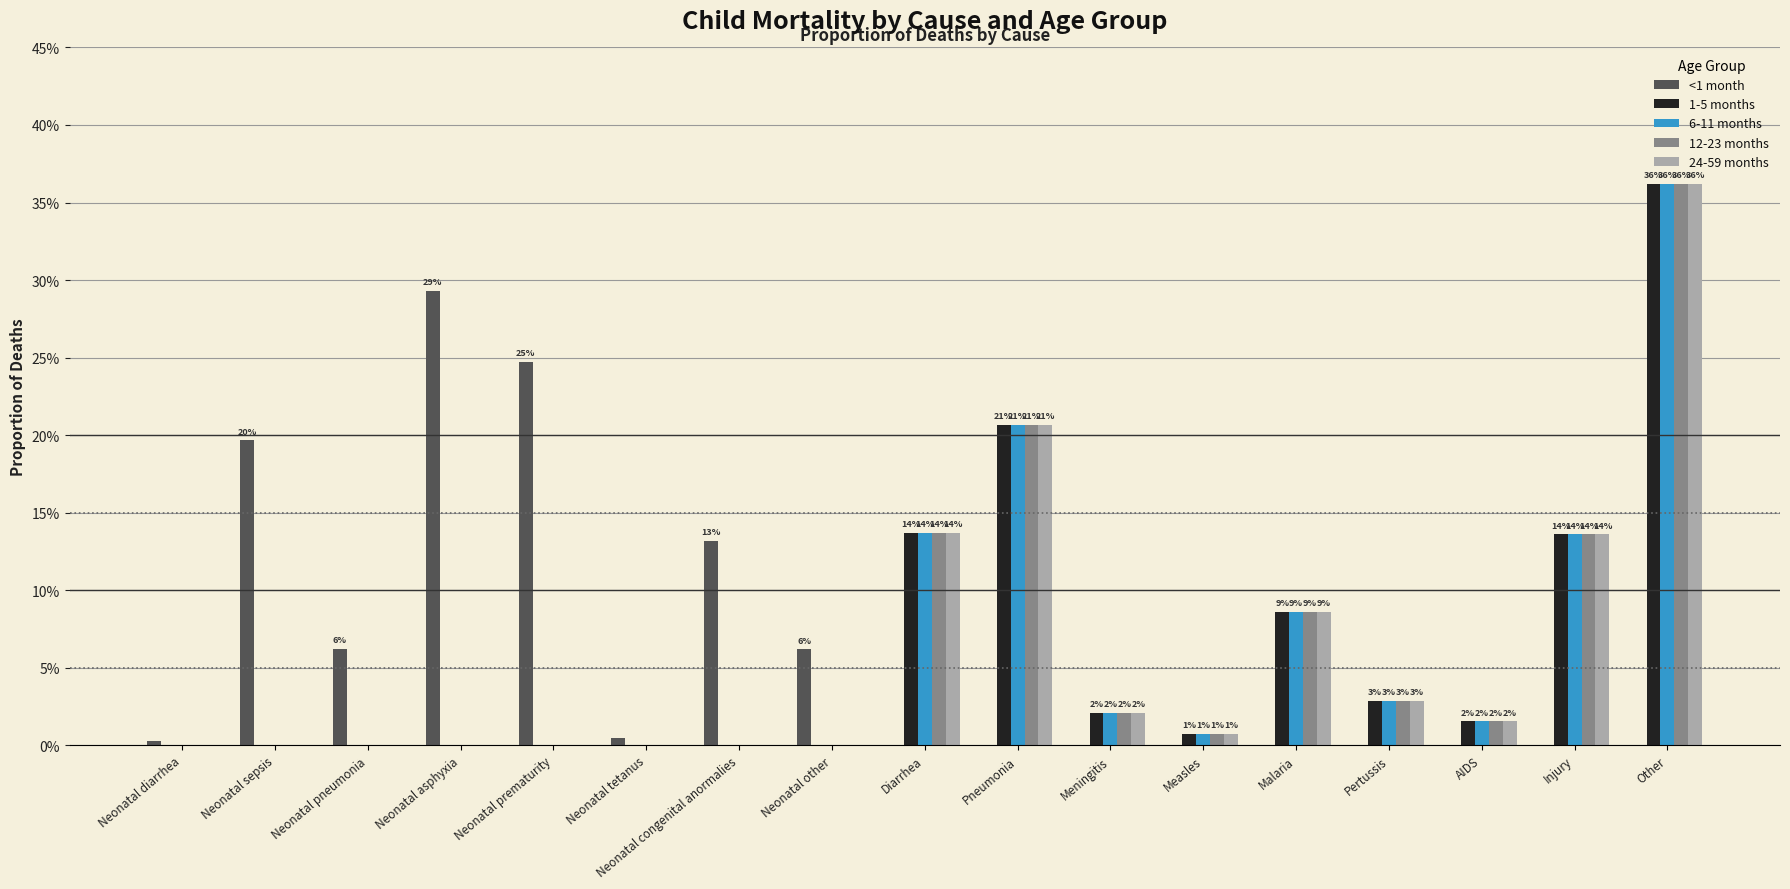

What is the sum of all 24-59 months values?

1.0